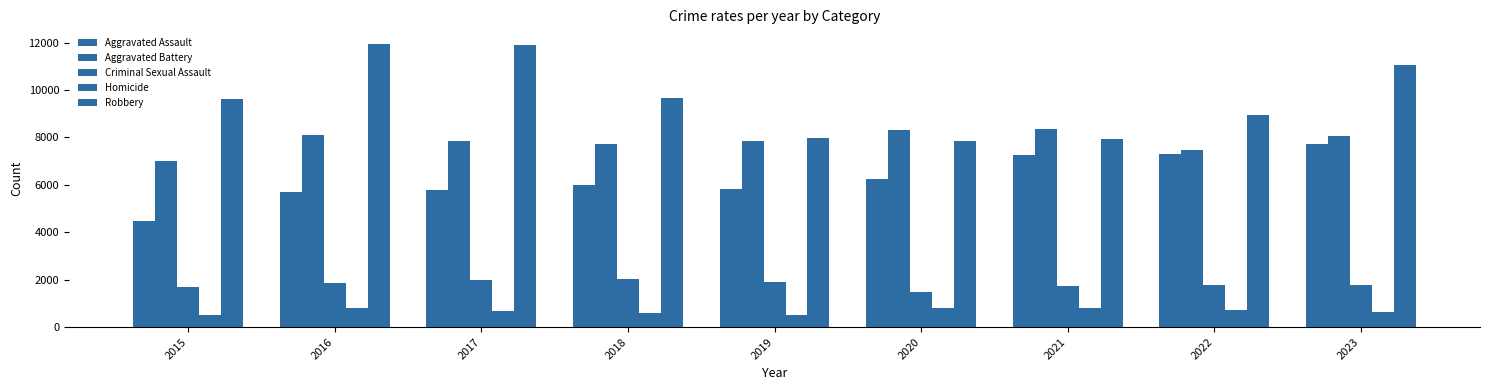

How many bars are there in total?

45